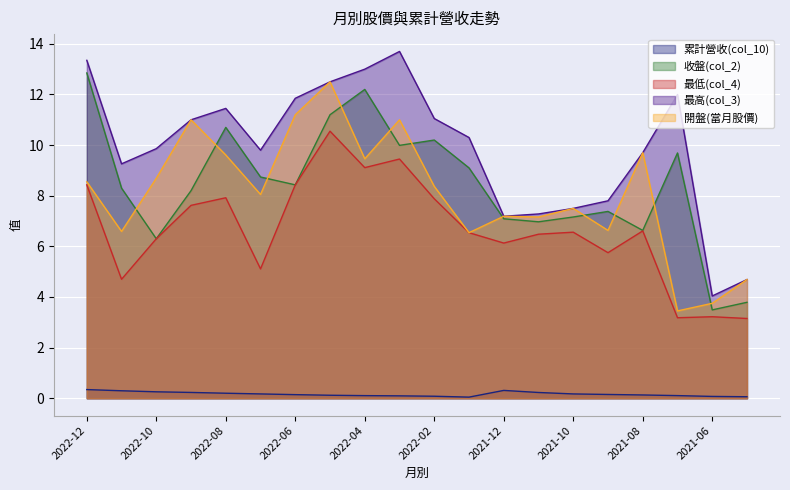

How many lines are shown in the chart?

5